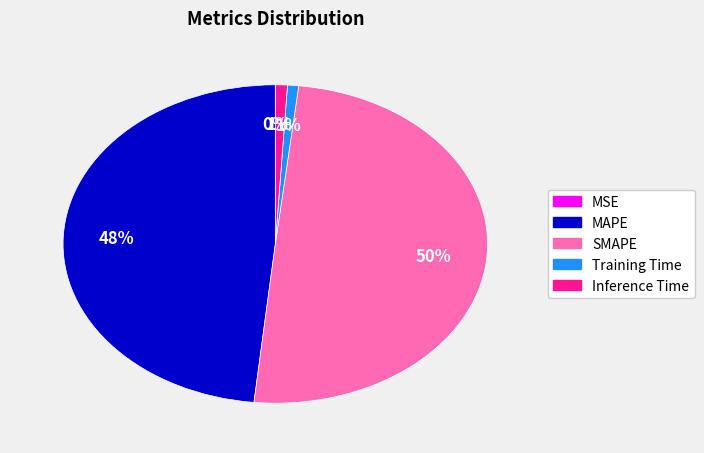

To the nearest percent, what is the difference between the largest and smallest slice percentages?

50%